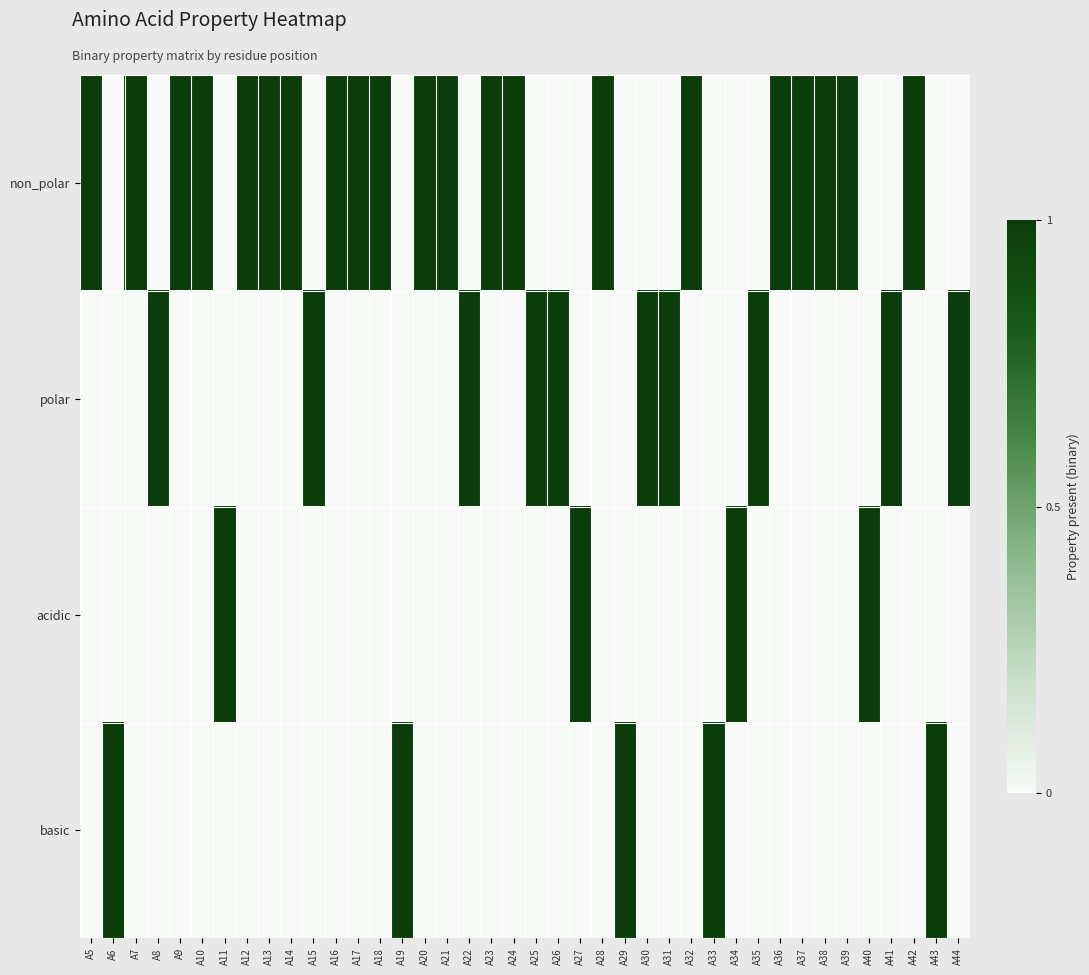

Reading right to left, what are all the values shown in this chart?

non_polar: A44=0	A43=0	A42=1	A41=0	A40=0	A39=1	A38=1	A37=1	A36=1	A35=0	A34=0	A33=0	A32=1	A31=0	A30=0	A29=0	A28=1	A27=0	A26=0	A25=0	A24=1	A23=1	A22=0	A21=1	A20=1	A19=0	A18=1	A17=1	A16=1	A15=0	A14=1	A13=1	A12=1	A11=0	A10=1	A9=1	A8=0	A7=1	A6=0	A5=1
polar: A44=1	A43=0	A42=0	A41=1	A40=0	A39=0	A38=0	A37=0	A36=0	A35=1	A34=0	A33=0	A32=0	A31=1	A30=1	A29=0	A28=0	A27=0	A26=1	A25=1	A24=0	A23=0	A22=1	A21=0	A20=0	A19=0	A18=0	A17=0	A16=0	A15=1	A14=0	A13=0	A12=0	A11=0	A10=0	A9=0	A8=1	A7=0	A6=0	A5=0
acidic: A44=0	A43=0	A42=0	A41=0	A40=1	A39=0	A38=0	A37=0	A36=0	A35=0	A34=1	A33=0	A32=0	A31=0	A30=0	A29=0	A28=0	A27=1	A26=0	A25=0	A24=0	A23=0	A22=0	A21=0	A20=0	A19=0	A18=0	A17=0	A16=0	A15=0	A14=0	A13=0	A12=0	A11=1	A10=0	A9=0	A8=0	A7=0	A6=0	A5=0
basic: A44=0	A43=1	A42=0	A41=0	A40=0	A39=0	A38=0	A37=0	A36=0	A35=0	A34=0	A33=1	A32=0	A31=0	A30=0	A29=1	A28=0	A27=0	A26=0	A25=0	A24=0	A23=0	A22=0	A21=0	A20=0	A19=1	A18=0	A17=0	A16=0	A15=0	A14=0	A13=0	A12=0	A11=0	A10=0	A9=0	A8=0	A7=0	A6=1	A5=0